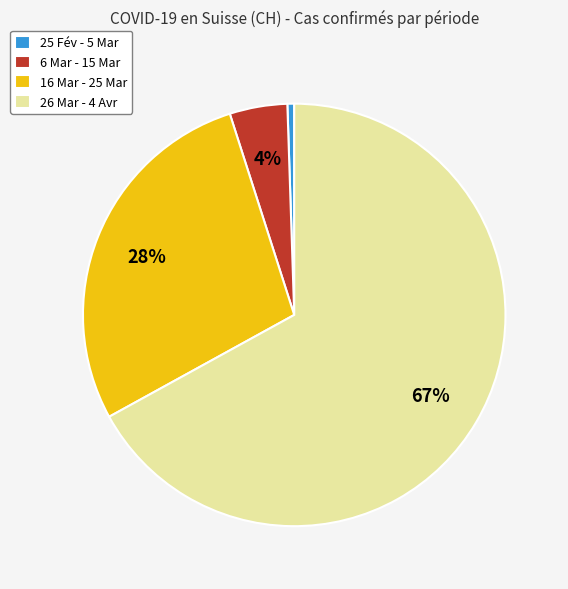

The 25 Fév - 5 Mar slice represents 1% of the pie. True or false?

True